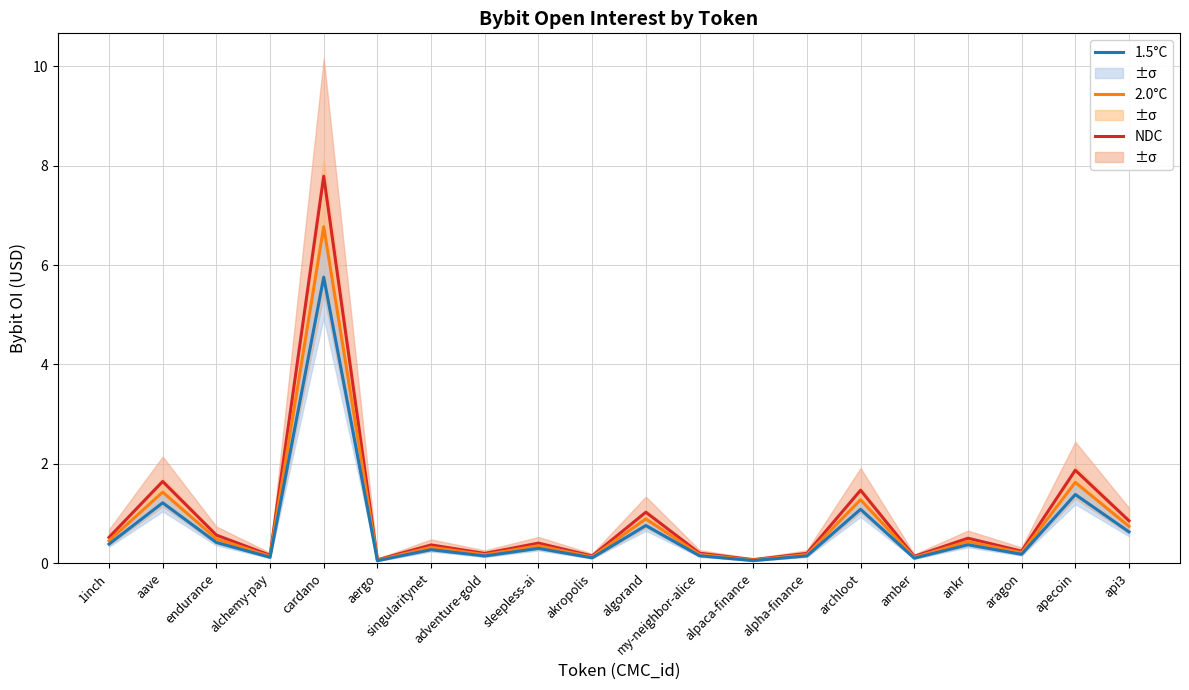

Reading right to left, what are all the values shown in this chart?

NDC: 0.9	1.9	0.2	0.5	0.1	1.5	0.2	0.1	0.2	1.0	0.1	0.4	0.2	0.4	0.1	7.8	0.2	0.6	1.6	0.5
2.0°C: 0.7	1.6	0.2	0.4	0.1	1.3	0.2	0.1	0.2	0.9	0.1	0.4	0.2	0.3	0.1	6.8	0.1	0.5	1.4	0.5
1.5°C: 0.6	1.4	0.2	0.4	0.1	1.1	0.1	0.1	0.1	0.8	0.1	0.3	0.1	0.3	0.1	5.8	0.1	0.4	1.2	0.4